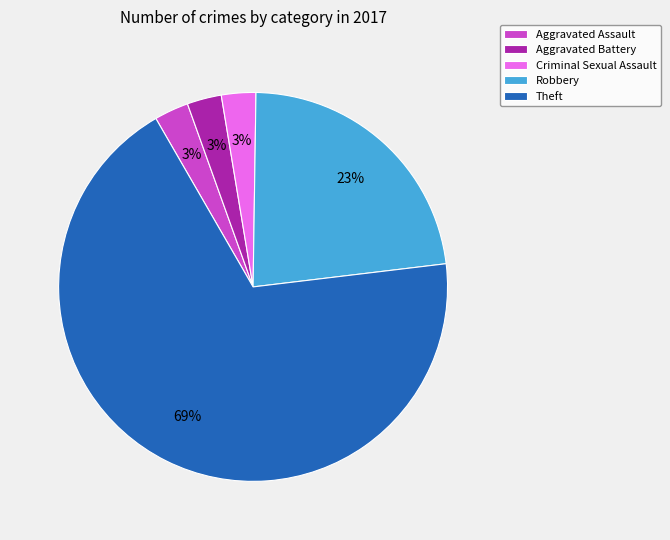

What percentage is the Criminal Sexual Assault slice, to the nearest percent?

3%